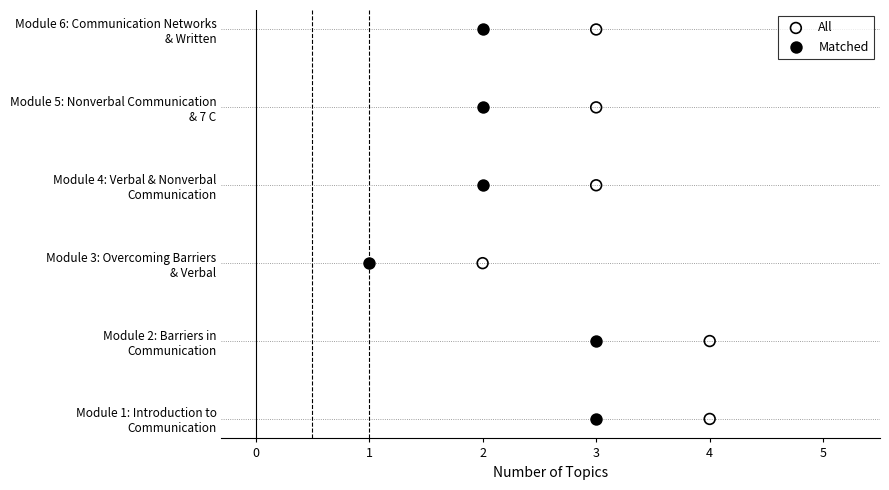

What are all the series names shown in the legend?

All, Matched